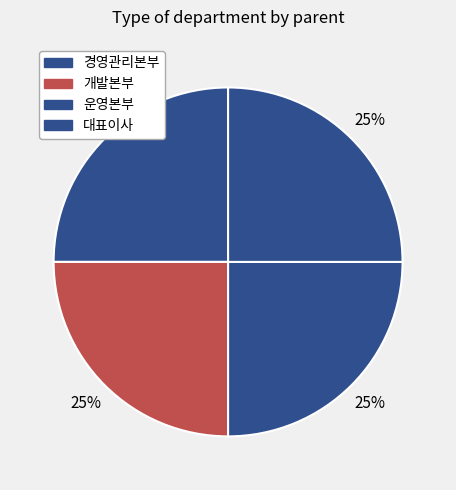

How many segments does this pie chart have?

4